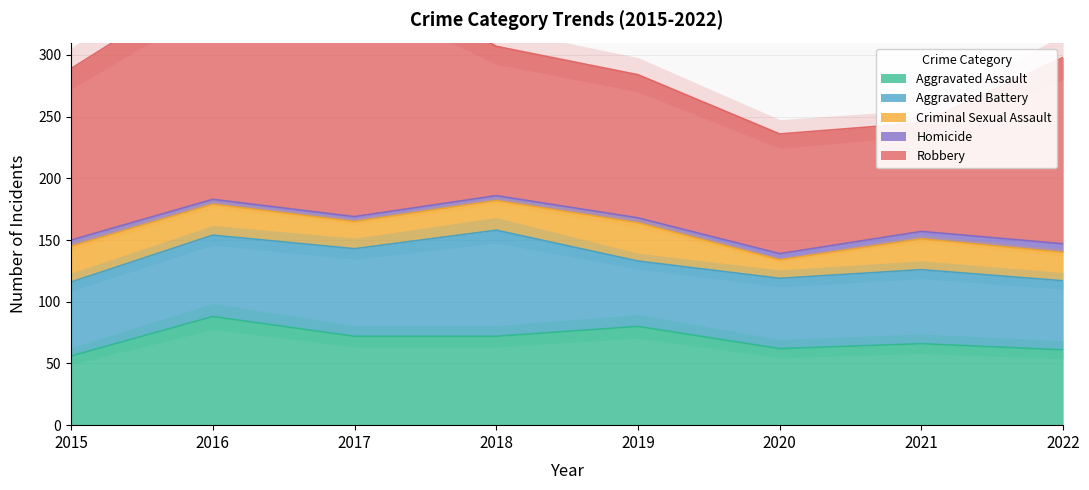

At which category is the sum across all series the highest?

2017